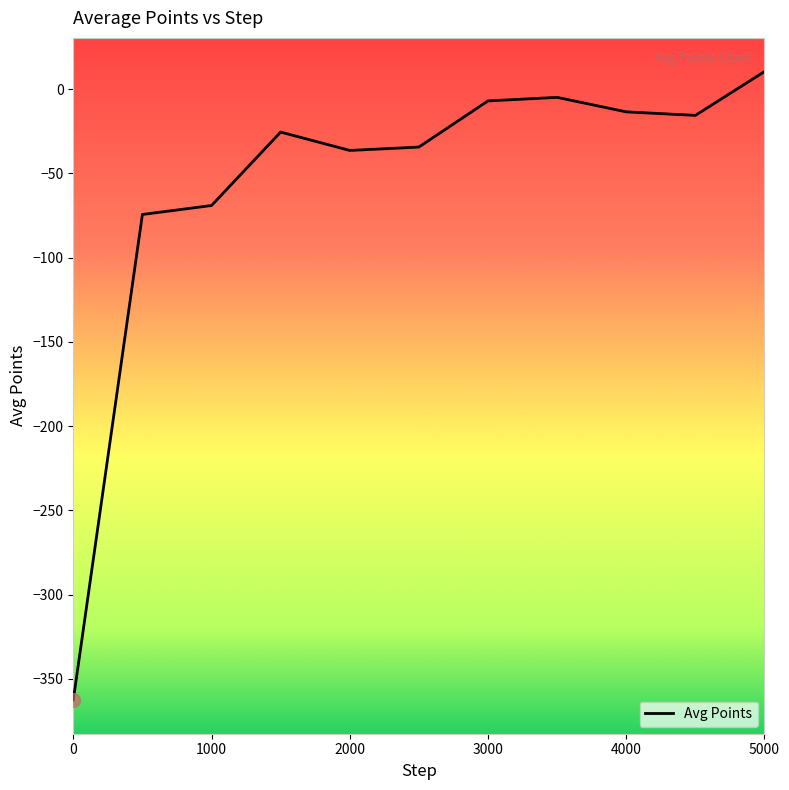

What is the difference between the maximum and minimum values?

373.0